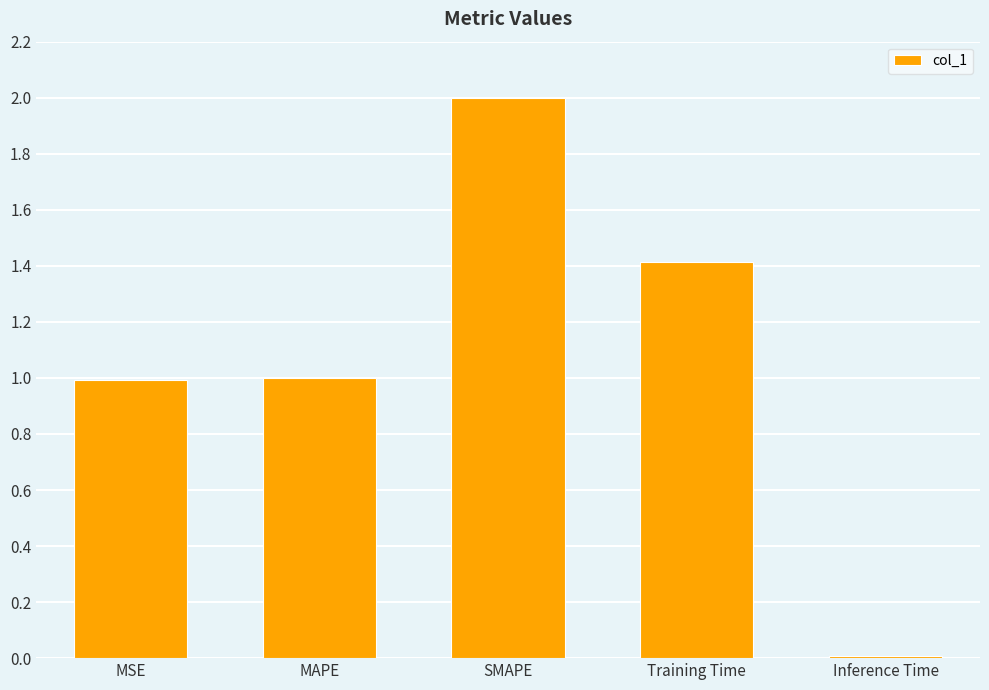

At which category does the chart reach its peak across all series?

SMAPE